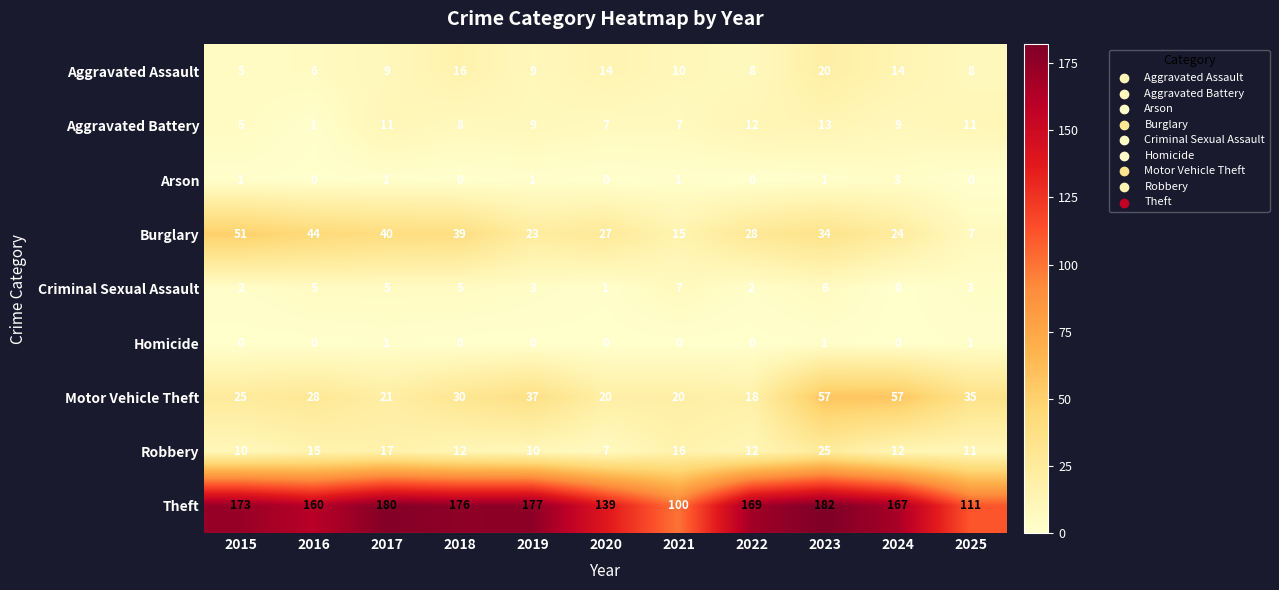

True or false: Theft has a value of 55 at 2022.

False